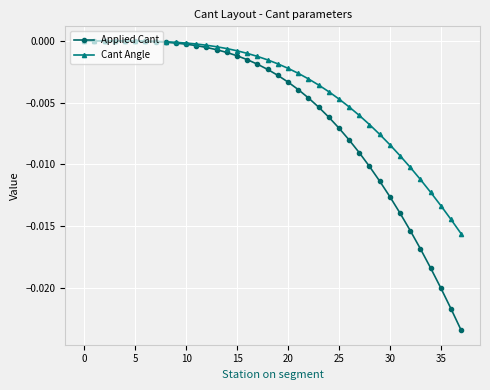

How many data points does each series have?

38